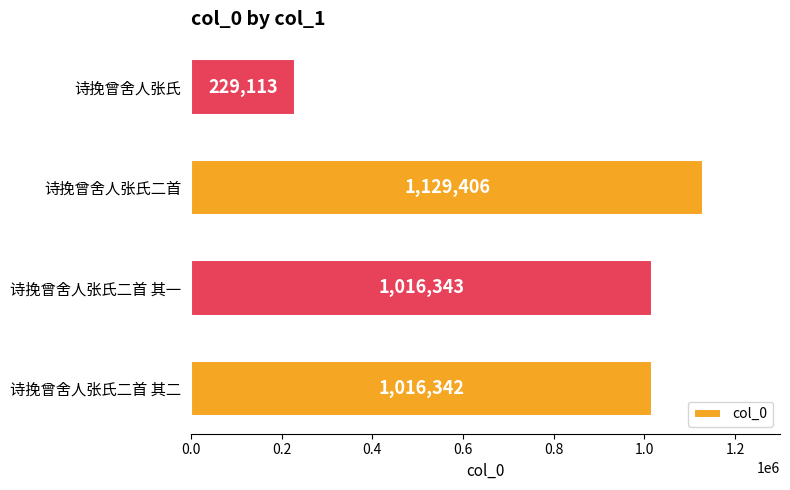

What is the change in value from 诗挽曾舍人张氏二首 其一 to 诗挽曾舍人张氏二首?

+113063